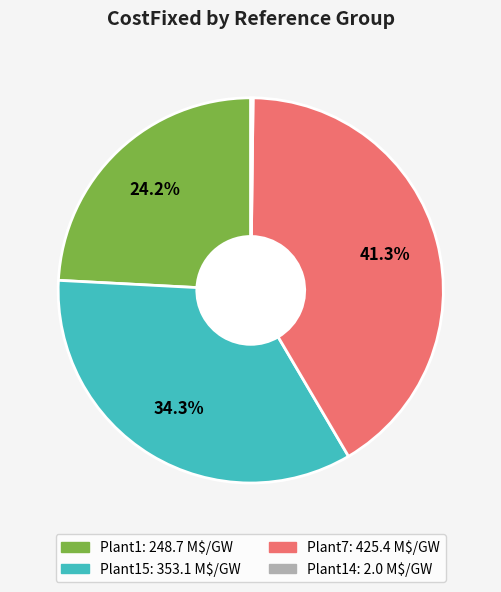

Is there any slice that represents more than half of the pie?

No